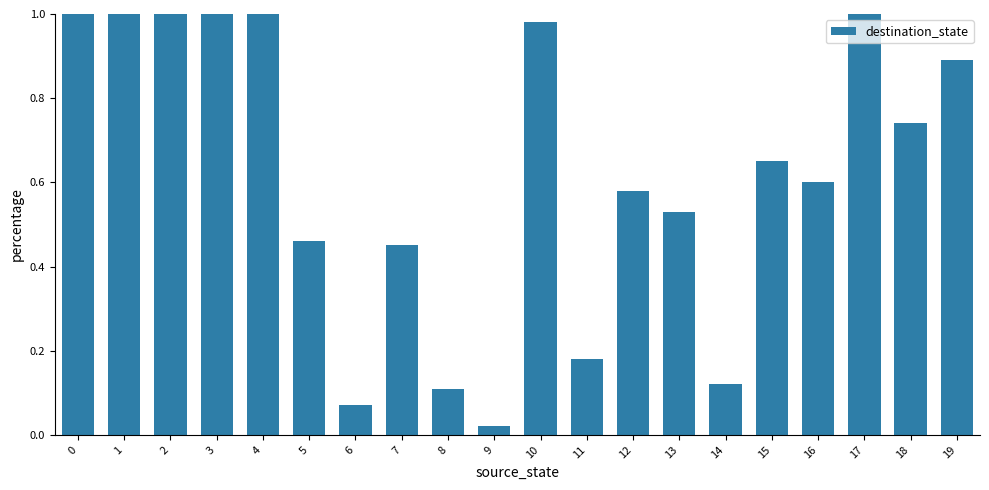

The chart shows a value of 0.7 at 15. True or false?

True